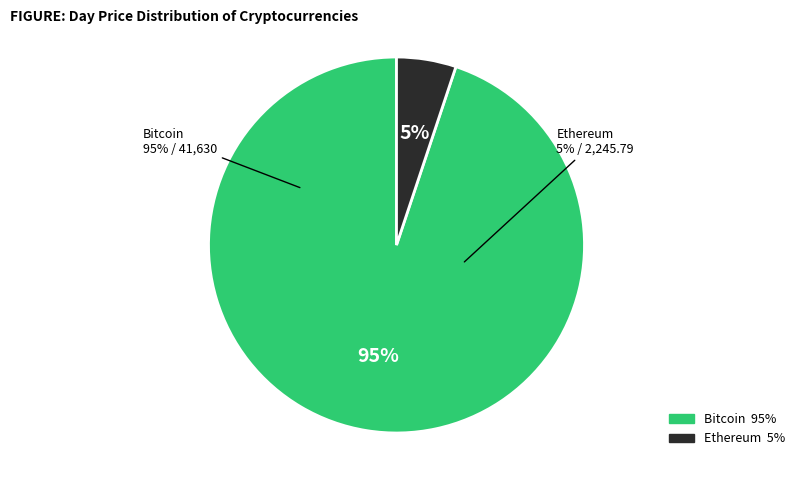

How much of the chart is everything except Ethereum?

94.9%